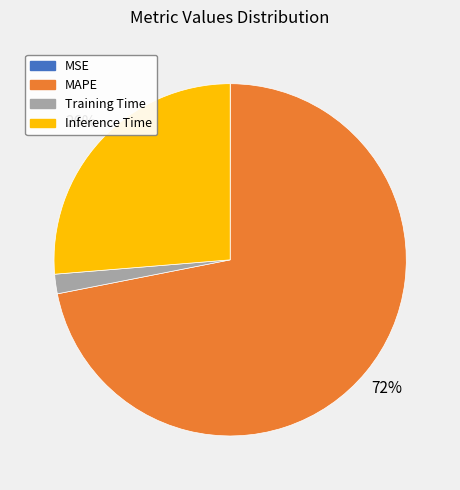

To the nearest percent, what portion does MAPE represent?

72%